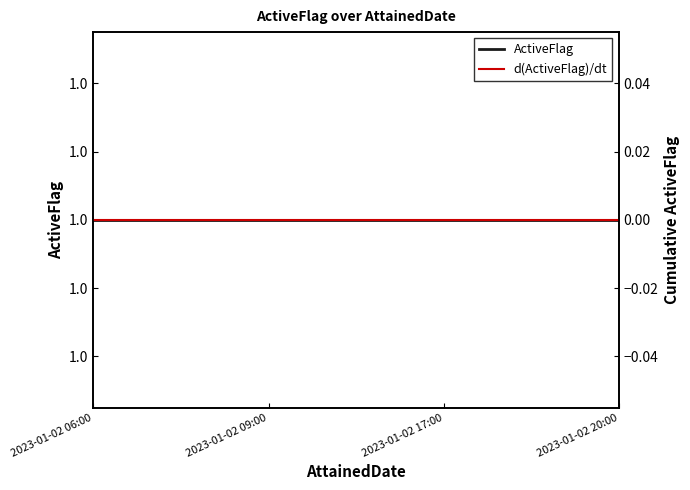

At 2023-01-02 20:00, list the series in order from smallest to largest.

d(ActiveFlag)/dt, ActiveFlag